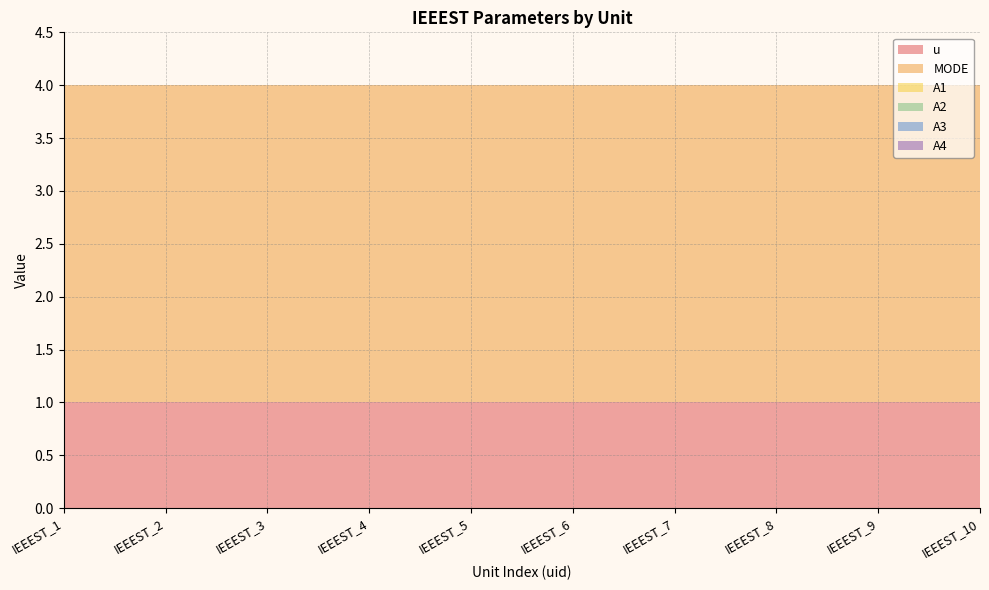

Which series has the widest spread of values?

u